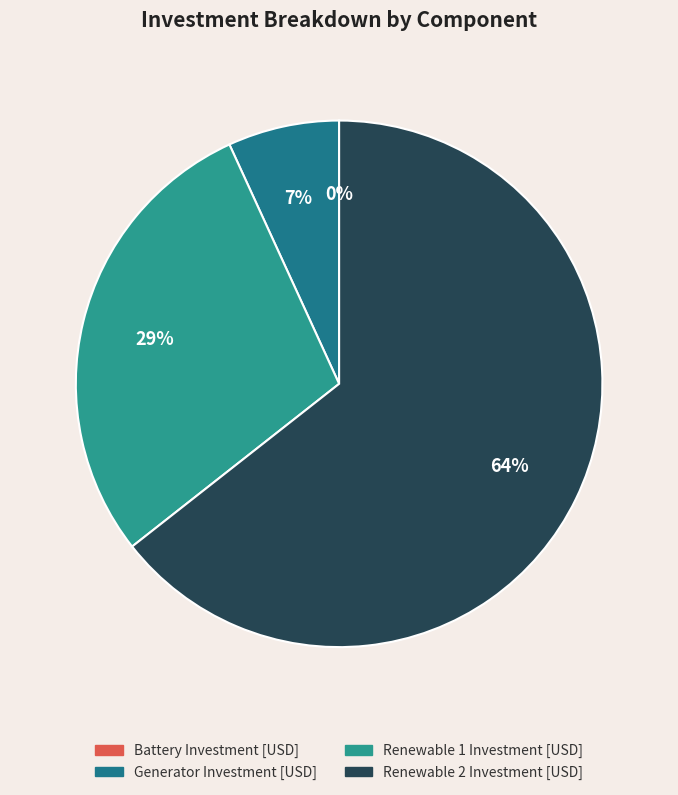

To the nearest percent, what is the difference between the largest and smallest slice percentages?

64%